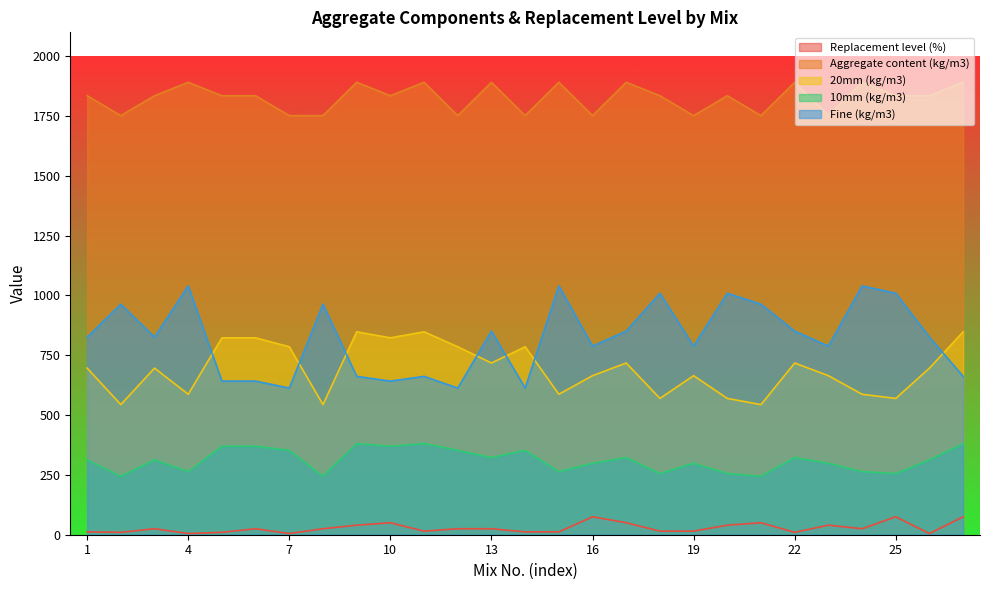

Rank the series at 16 from highest to lowest value.

Aggregate content (kg/m3), Fine (kg/m3), 20mm (kg/m3), 10mm (kg/m3), Replacement level (%)